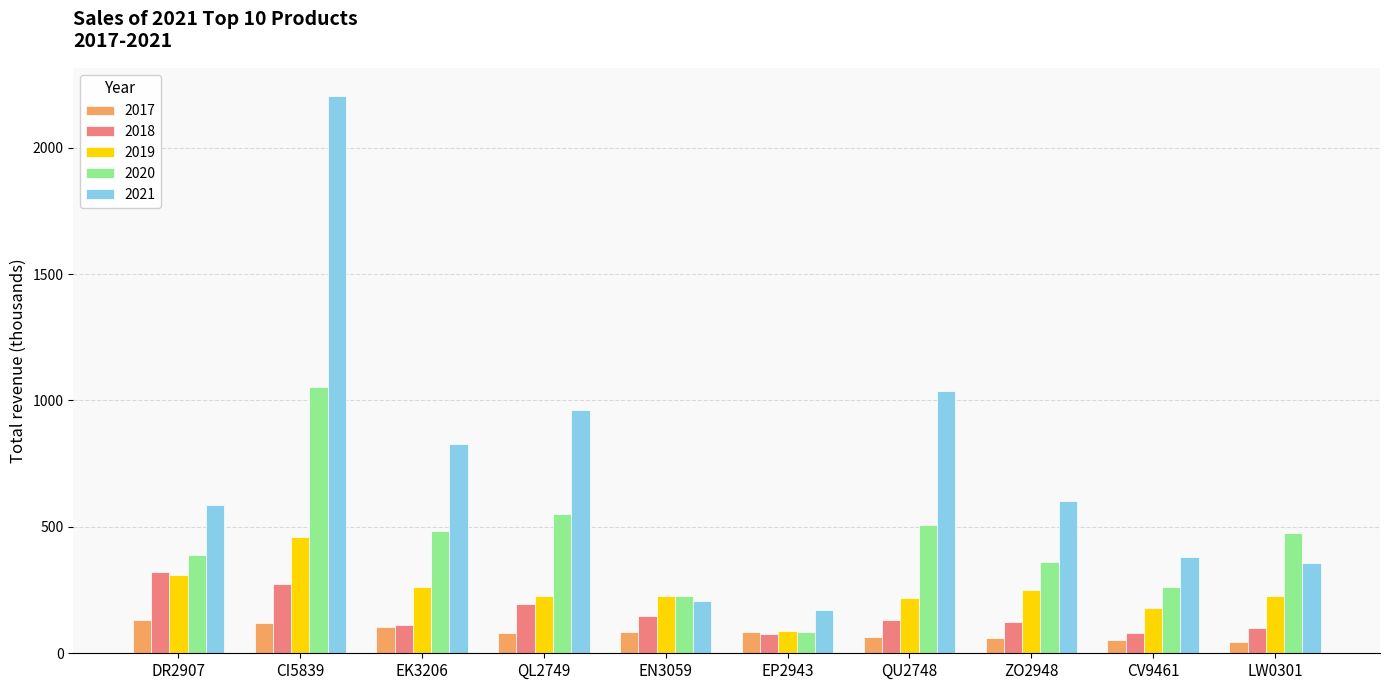

What position from the right is CV9461?

2